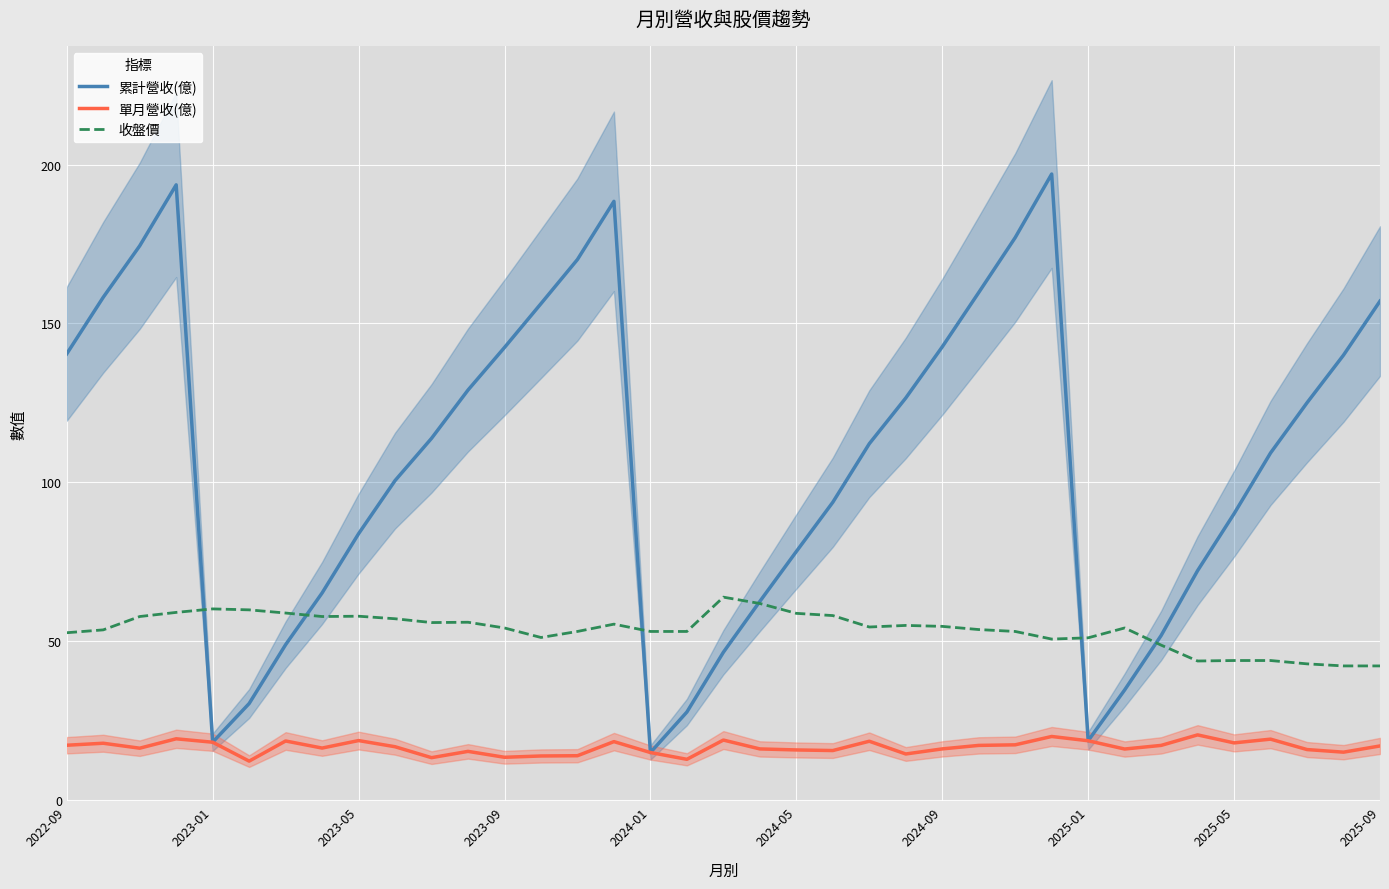

True or false: 累計營收(億) has a value of 117.5 at 2023-05.

False